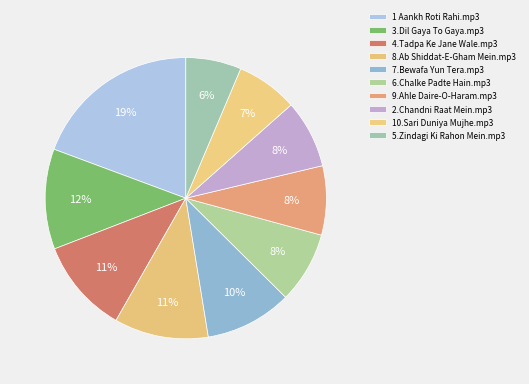

What is the change in value from 1 Aankh Roti Rahi.mp3 to 5.Zindagi Ki Rahon Mein.mp3?

-13.9